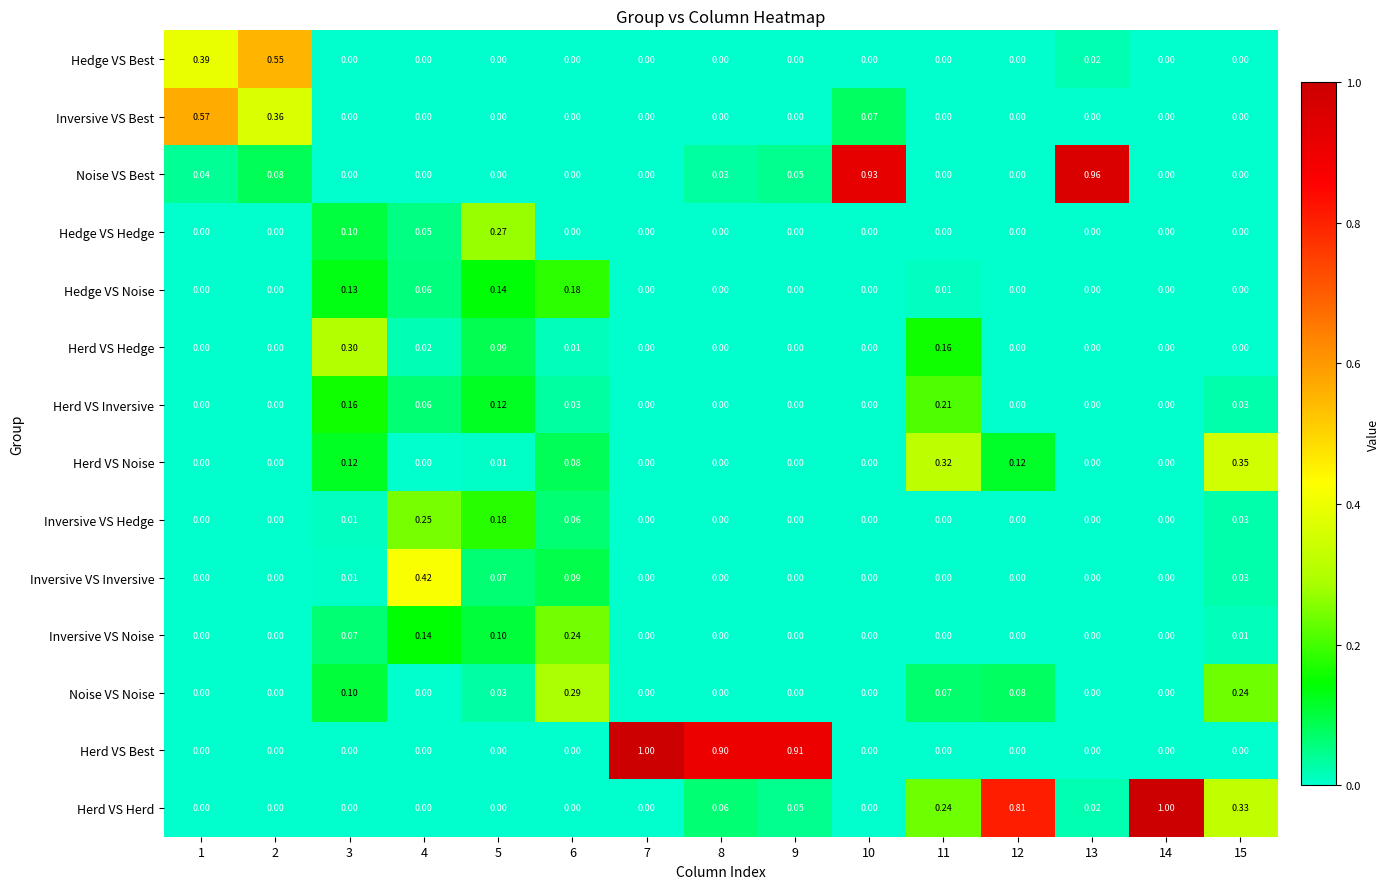

How many data points in Hedge VS Best are above 0?

3